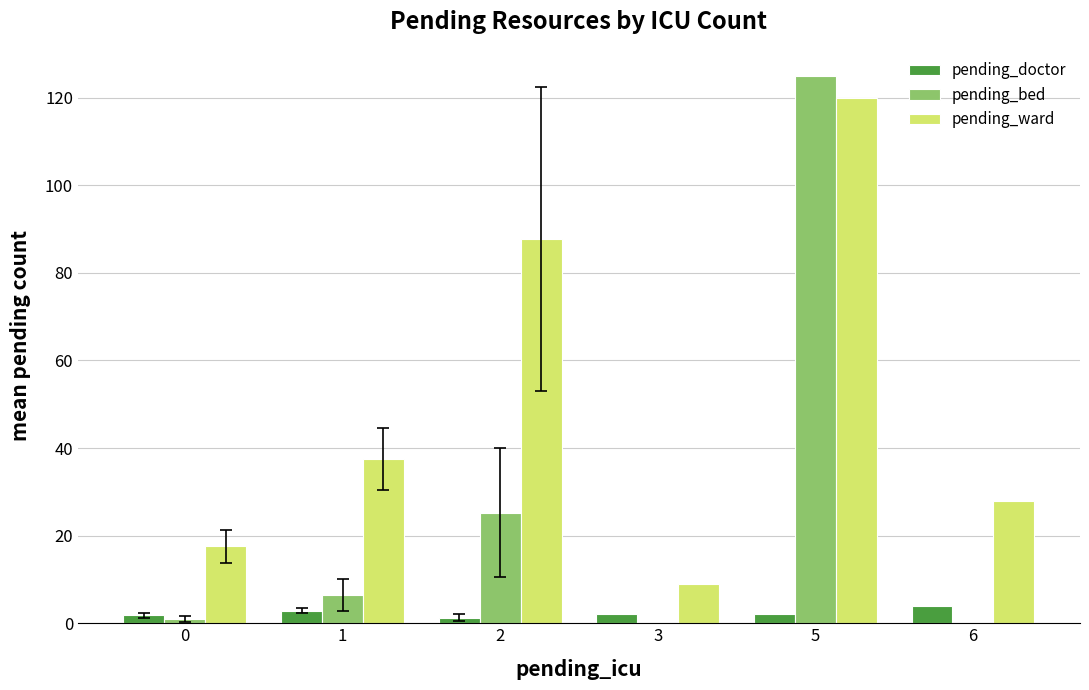

Which series has the largest range (max minus min)?

pending_bed